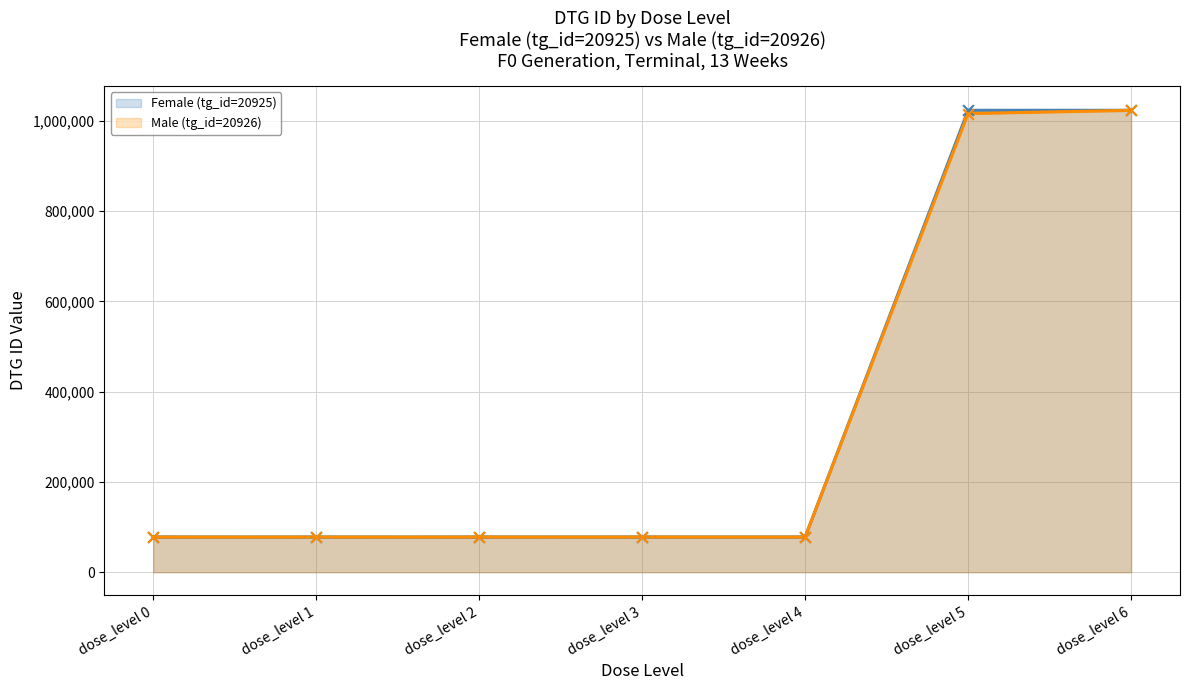

Is the value of Male (tg_id=20926) at dose_level 1 greater than the value of Female (tg_id=20925) at dose_level 1?

No